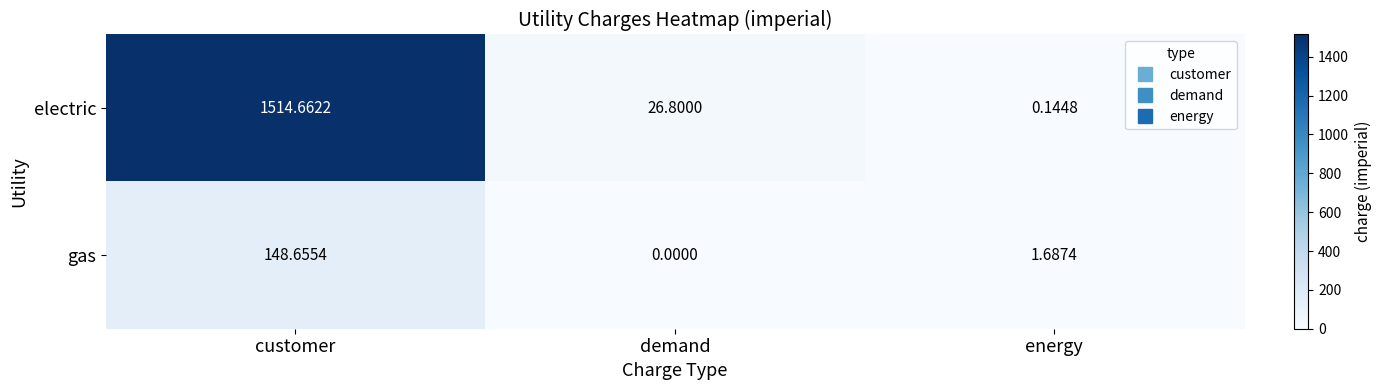

Rank the series at demand from highest to lowest value.

electric, gas